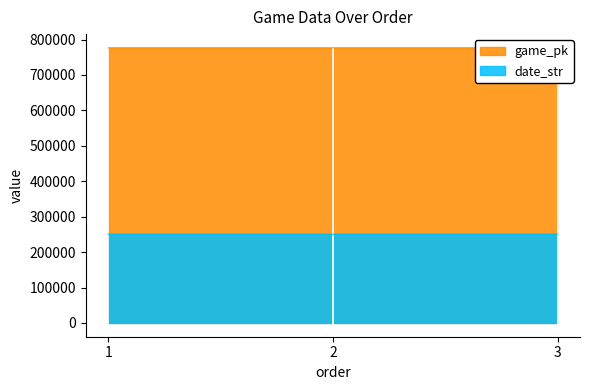

What is the value of the game_pk point at the 3rd from the left?

776534